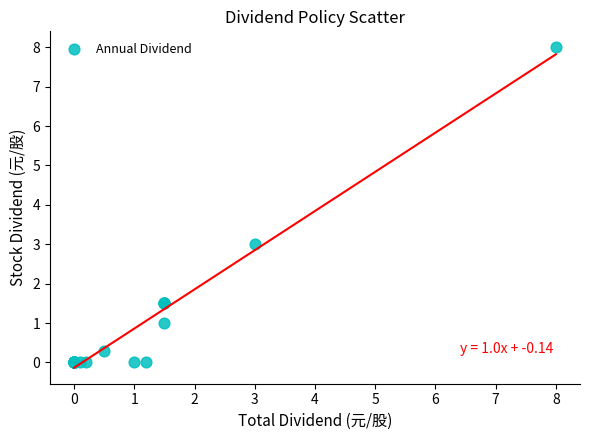

What Y value in the scatter plot is closest to 4?

3.0